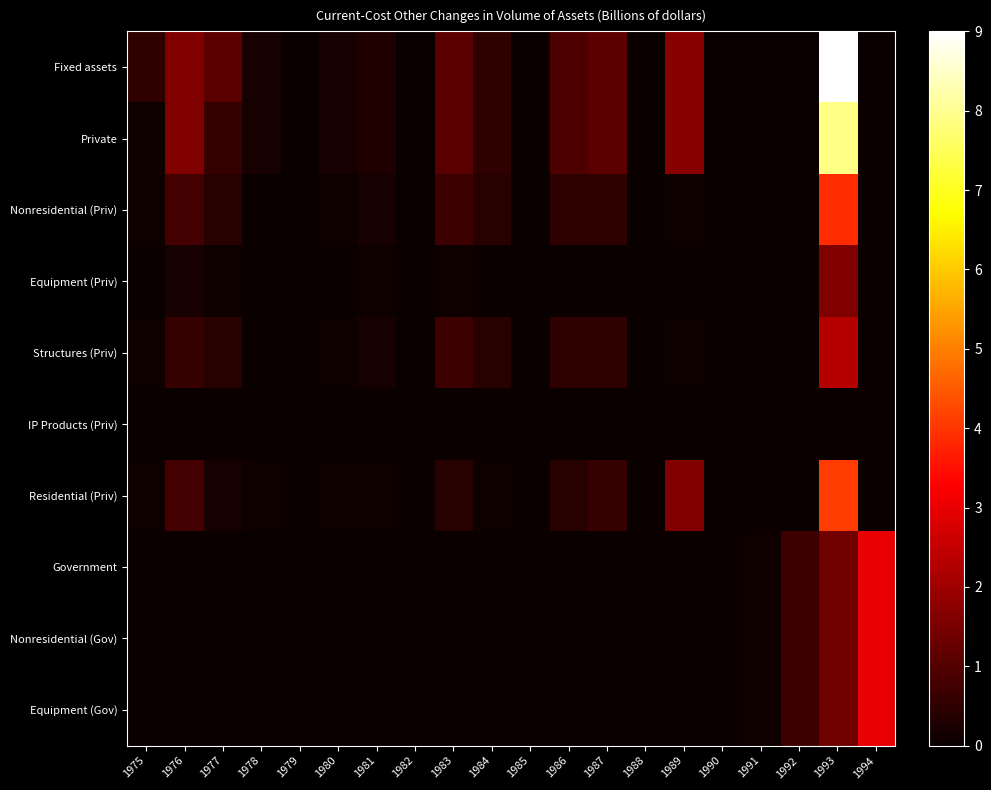

Which series has the widest spread of values?

Fixed assets